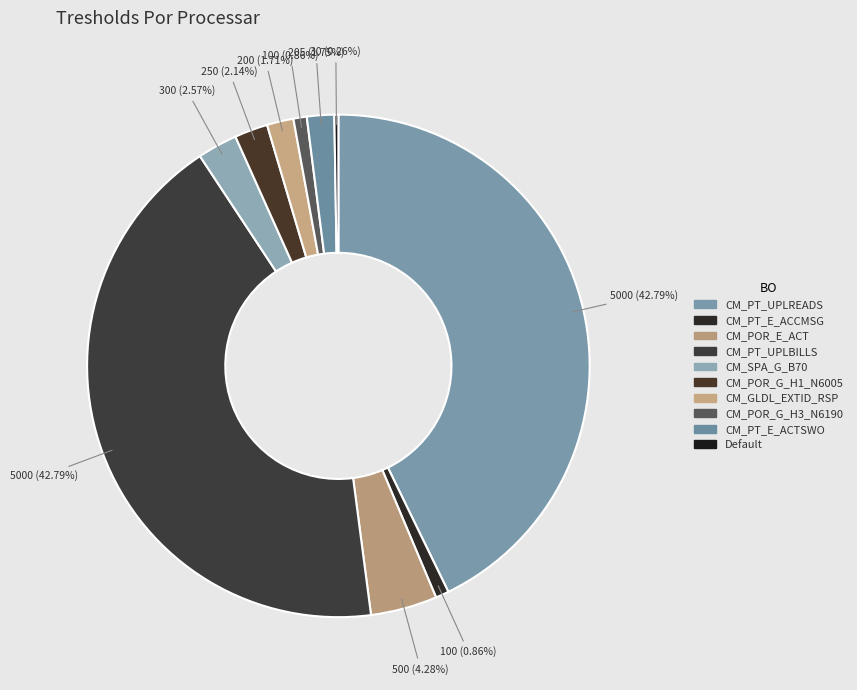

Is CM_PT_UPLREADS the majority of the pie?

No